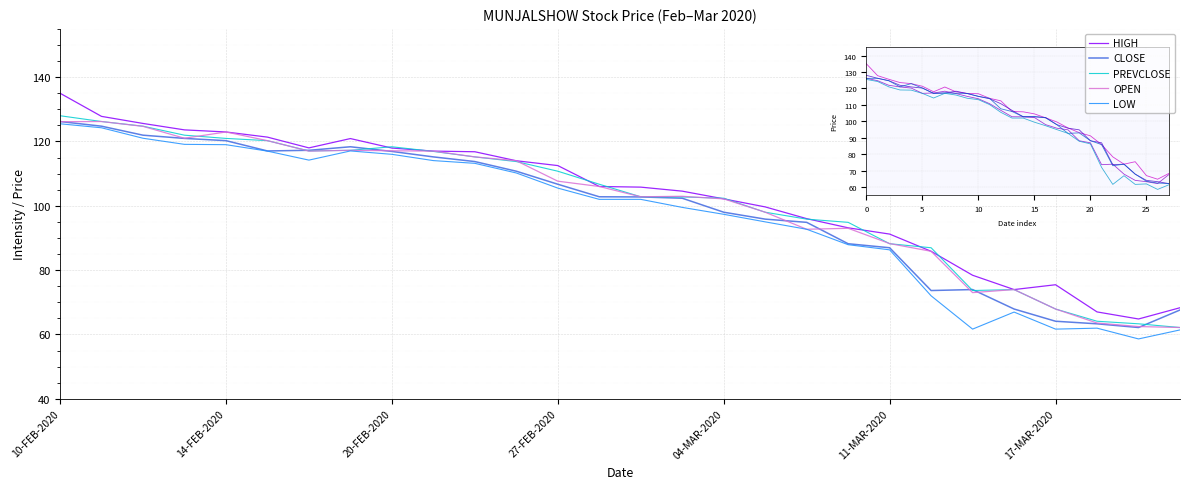

Which series has the widest spread of values?

HIGH